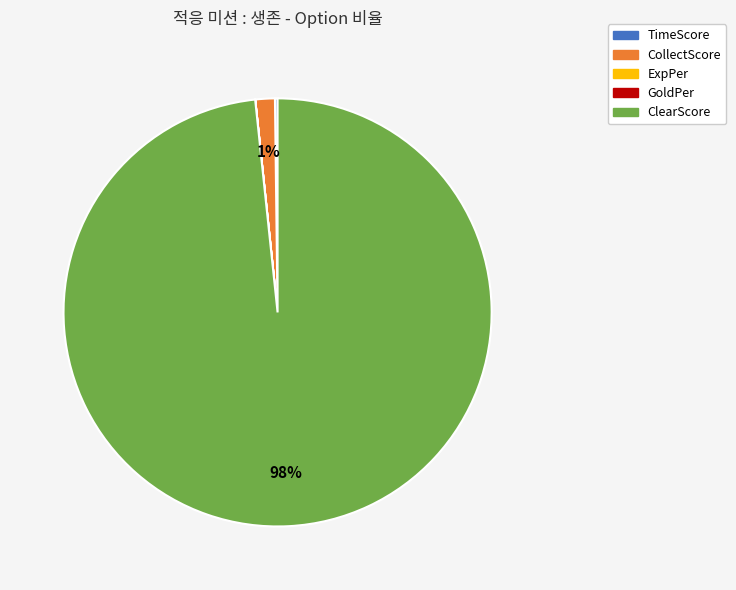

Is ClearScore the majority of the pie?

Yes